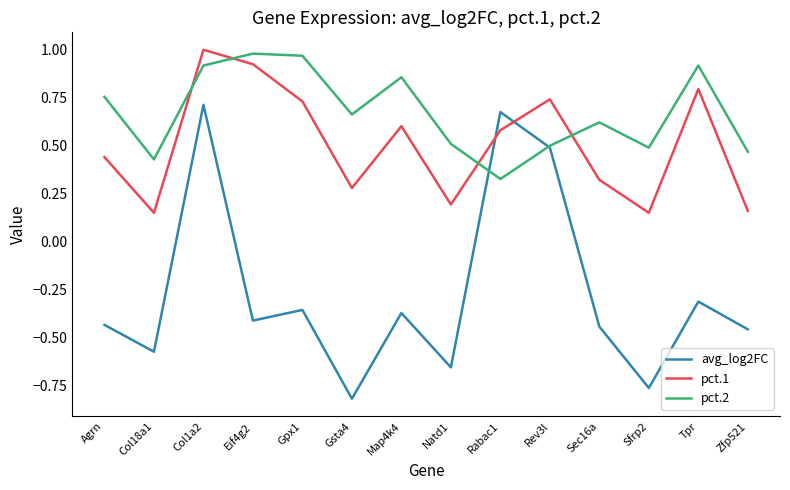

Is it true that avg_log2FC equals -0.6 at Gpx1?

False